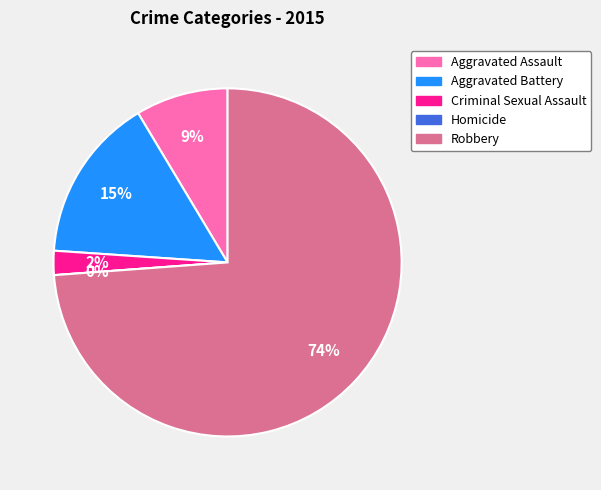

What is the majority slice?

Robbery